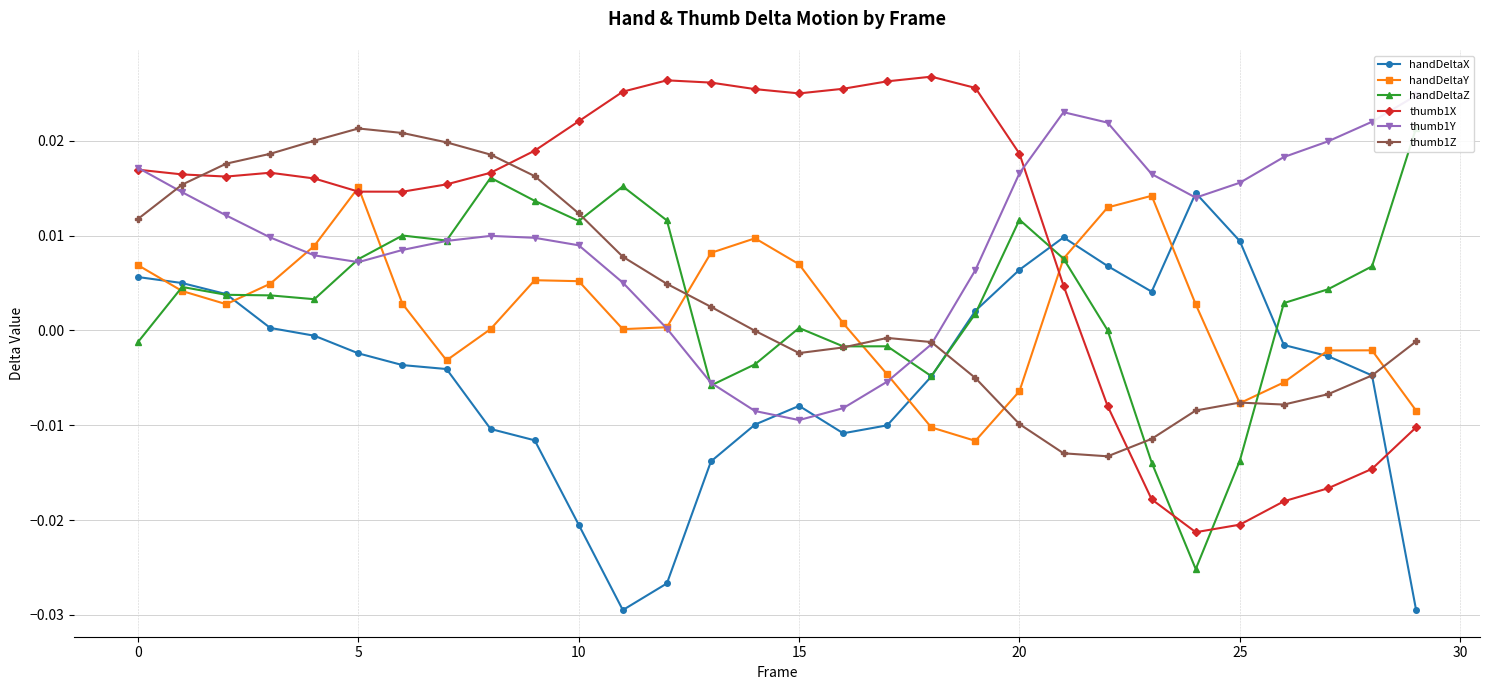

In handDeltaY, how many points are lower than both neighbors (excluding endpoints)?

5